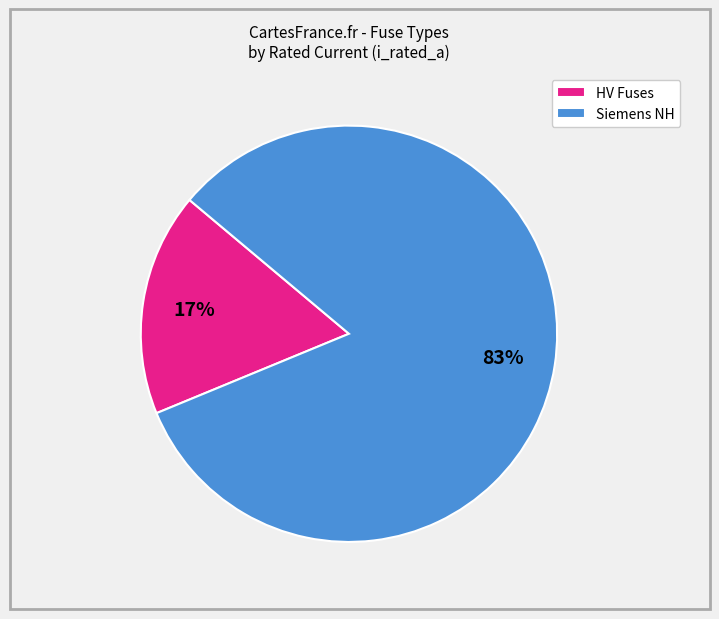

To the nearest percent, what is the combined percentage of HV Fuses and Siemens NH?

100%